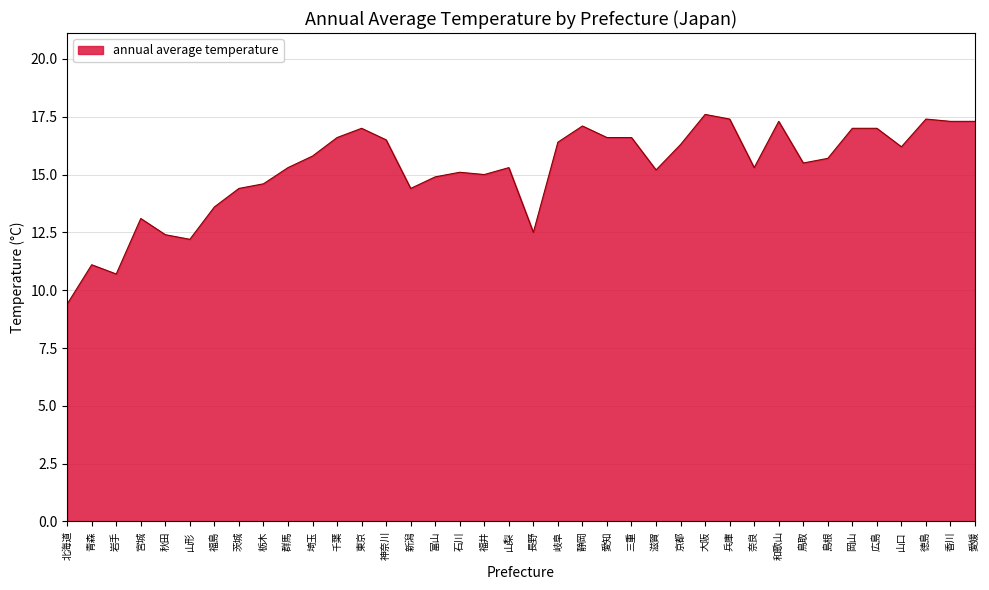

Reading left to right, list all the values displayed in this chart.

北海道=9.4	青森=11.1	岩手=10.7	宮城=13.1	秋田=12.4	山形=12.2	福島=13.6	茨城=14.4	栃木=14.6	群馬=15.3	埼玉=15.8	千葉=16.6	東京=17.0	神奈川=16.5	新潟=14.4	富山=14.9	石川=15.1	福井=15.0	山梨=15.3	長野=12.5	岐阜=16.4	静岡=17.1	愛知=16.6	三重=16.6	滋賀=15.2	京都=16.3	大阪=17.6	兵庫=17.4	奈良=15.3	和歌山=17.3	鳥取=15.5	島根=15.7	岡山=17.0	広島=17.0	山口=16.2	徳島=17.4	香川=17.3	愛媛=17.3